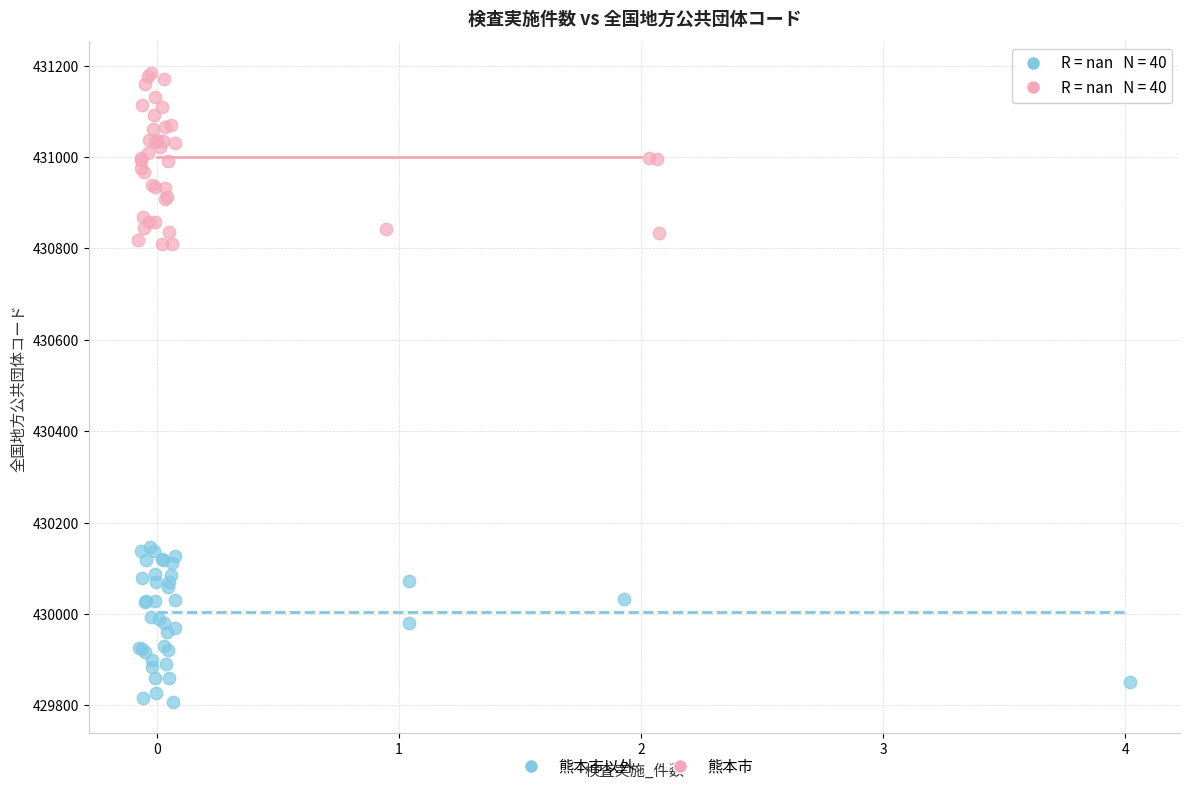

Which series contains the highest Y value?

熊本市